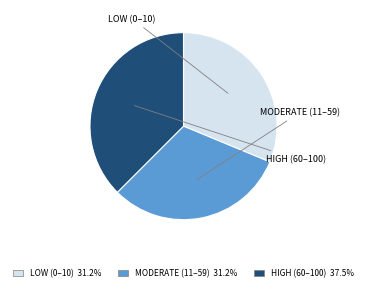

Is there any slice that represents more than half of the pie?

No